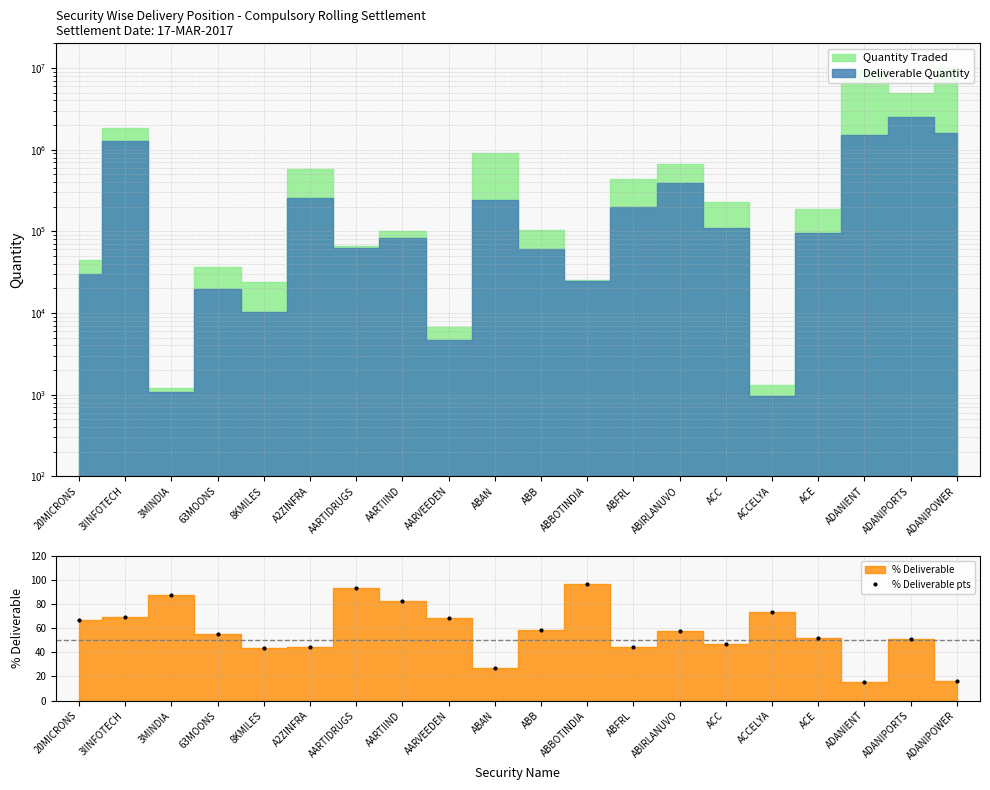

What is the sum of all values?

1151.7